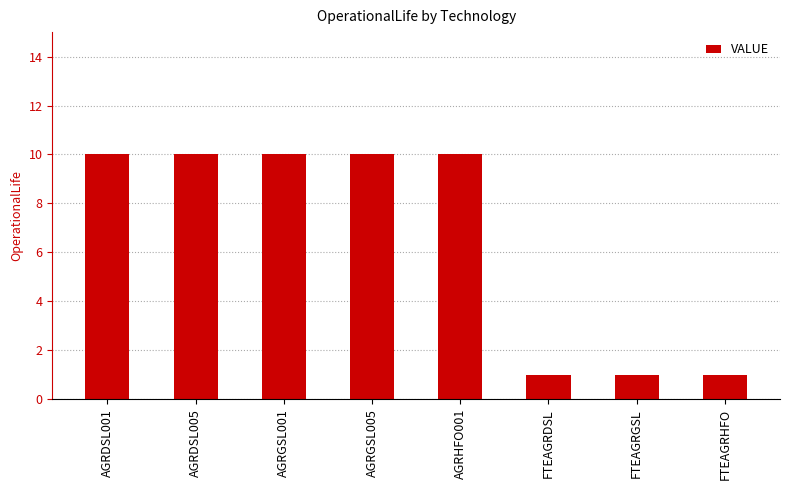

What position from the left is FTEAGRHFO?

8